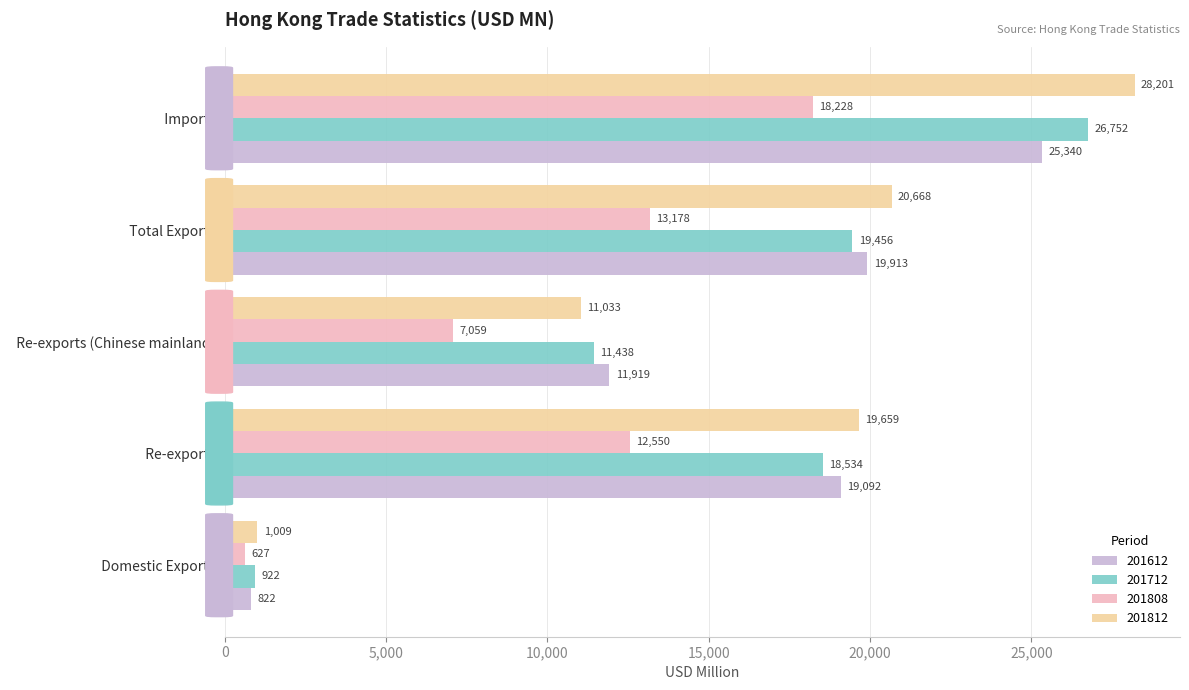

What value does the 201612 series have at   Imports?

25340.0